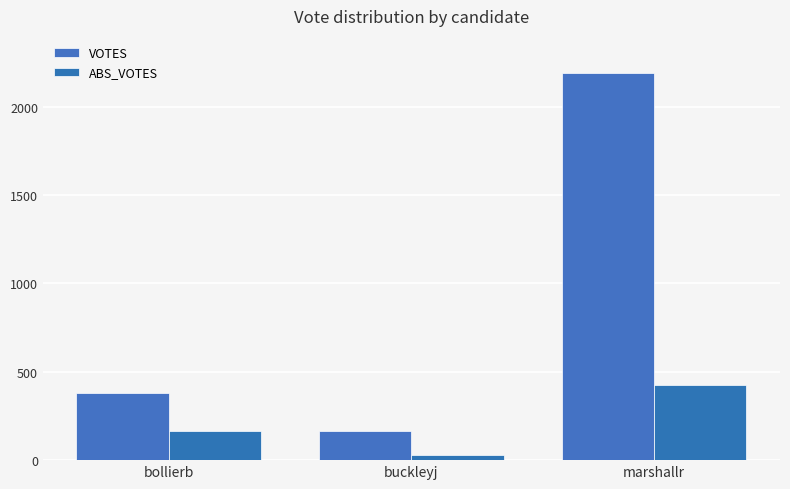

Rank the series at bollierb from lowest to highest value.

ABS_VOTES, VOTES